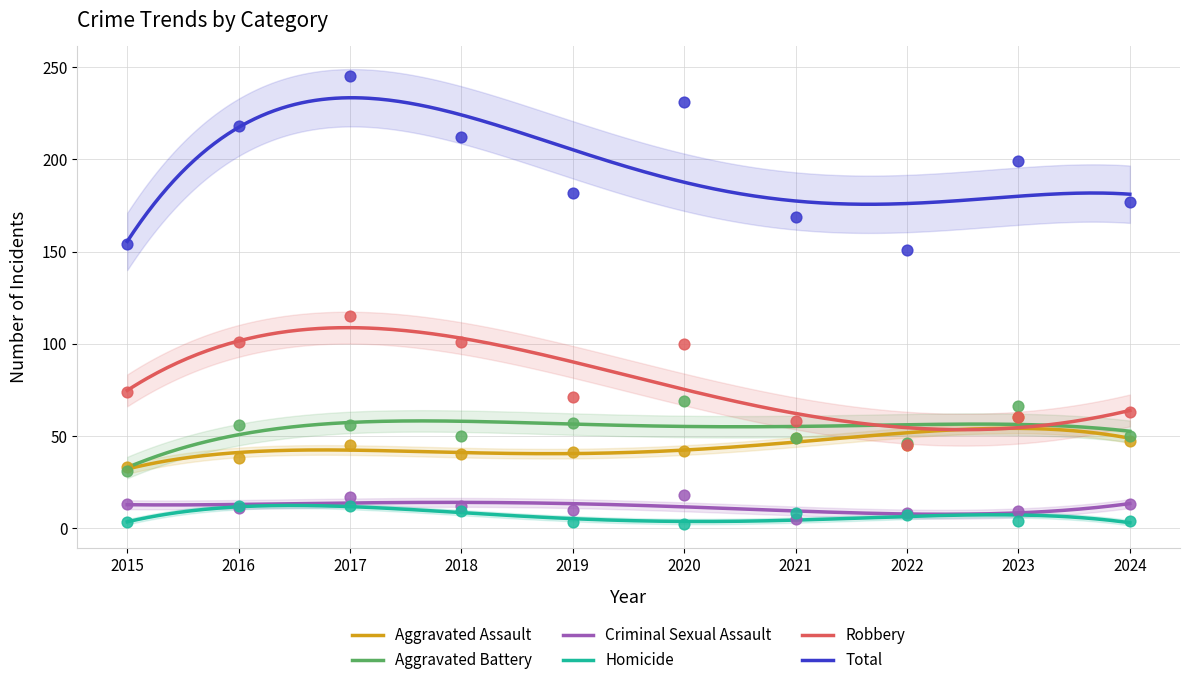

Which series has the widest spread of Y values?

Total